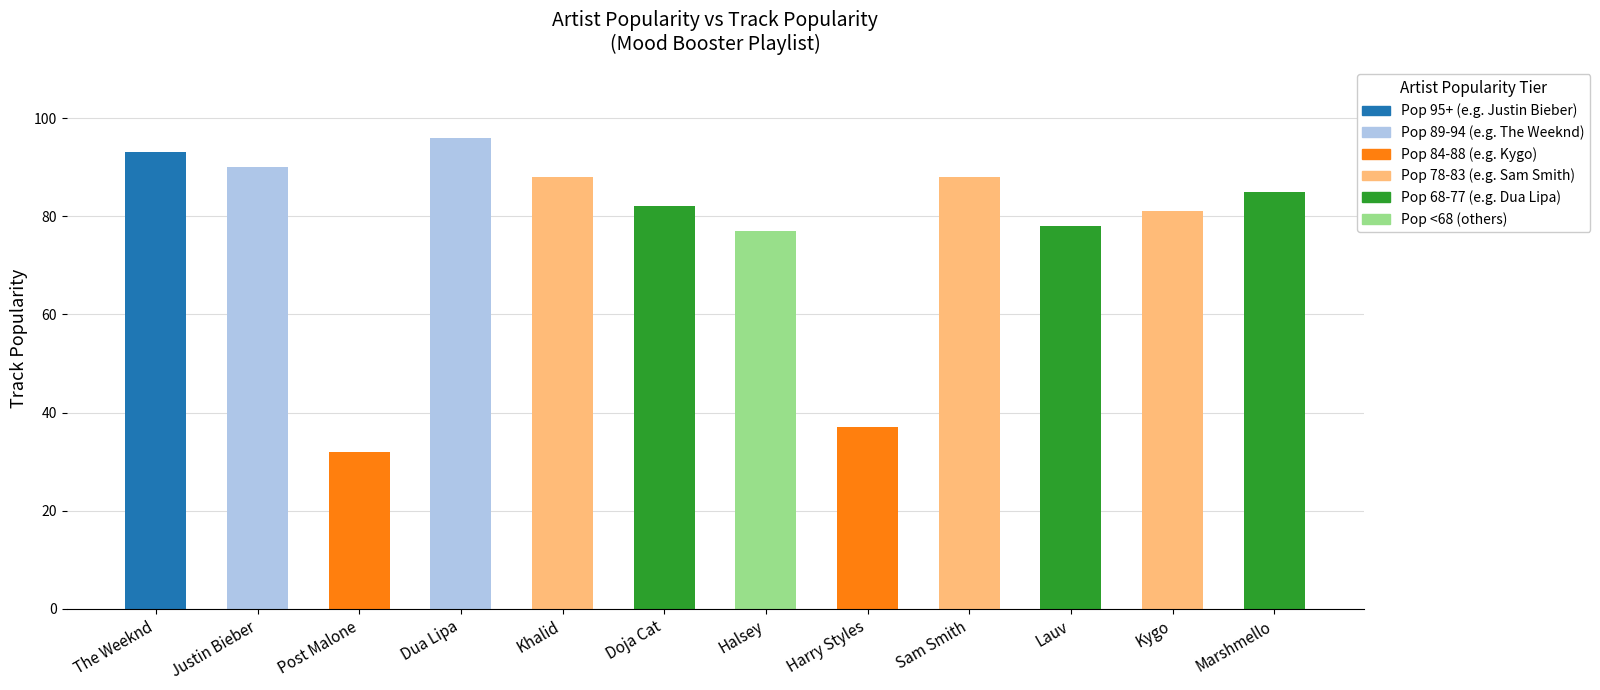

What is the greatest value displayed?

96